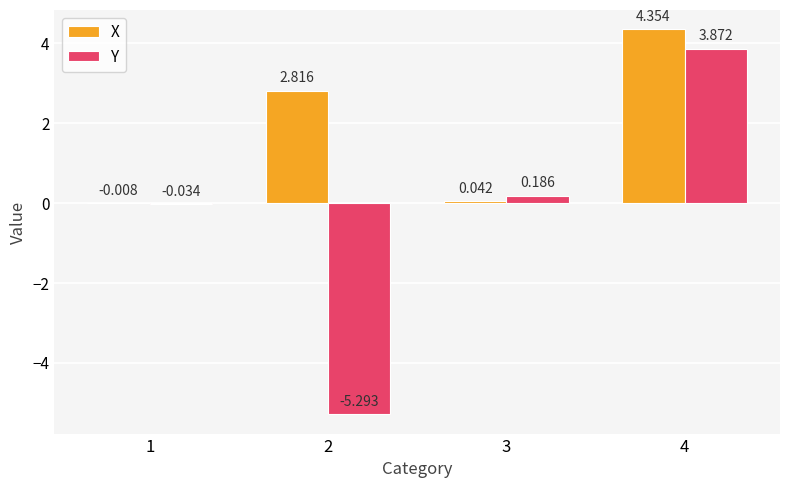

Between 1 and 4, which series saw the biggest shift?

X